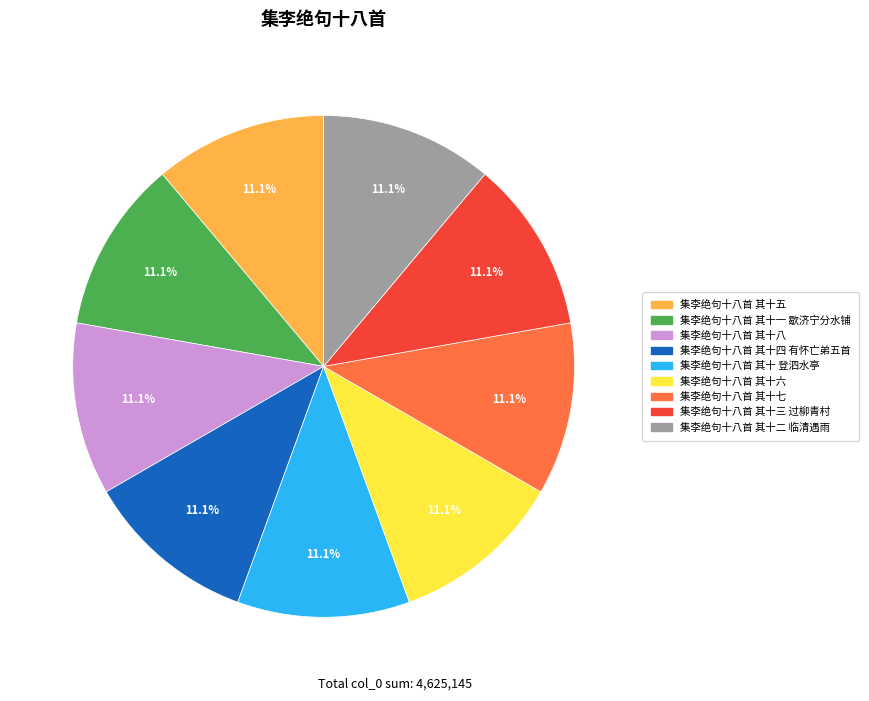

The 集李绝句十八首 其十六 slice represents 11% of the pie. True or false?

True